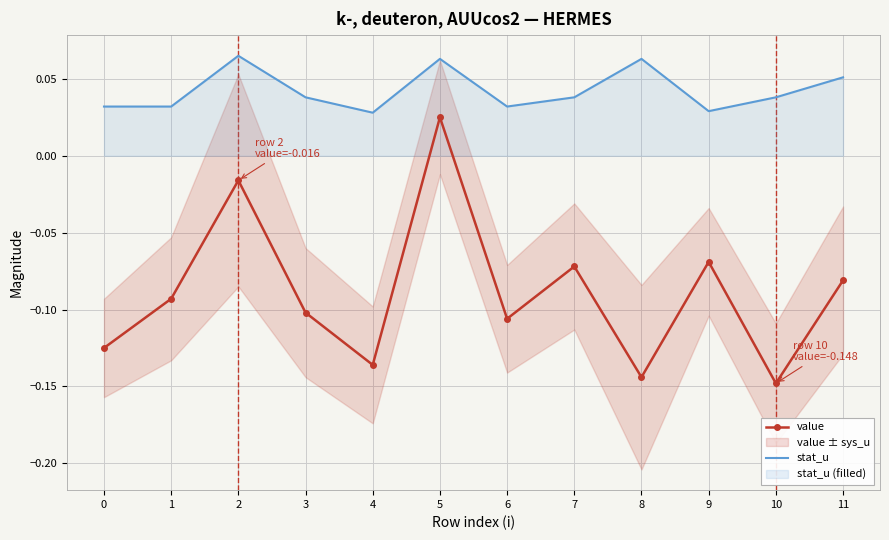

At which category does stat_u reach its first local valley?

4